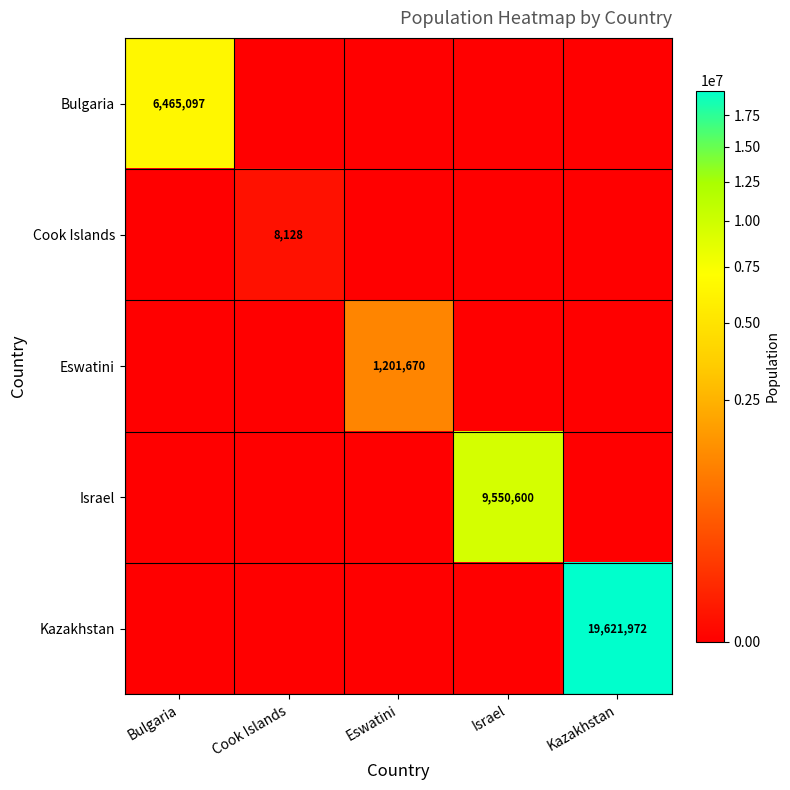

Is it true that Kazakhstan equals 19621972 at Kazakhstan?

True